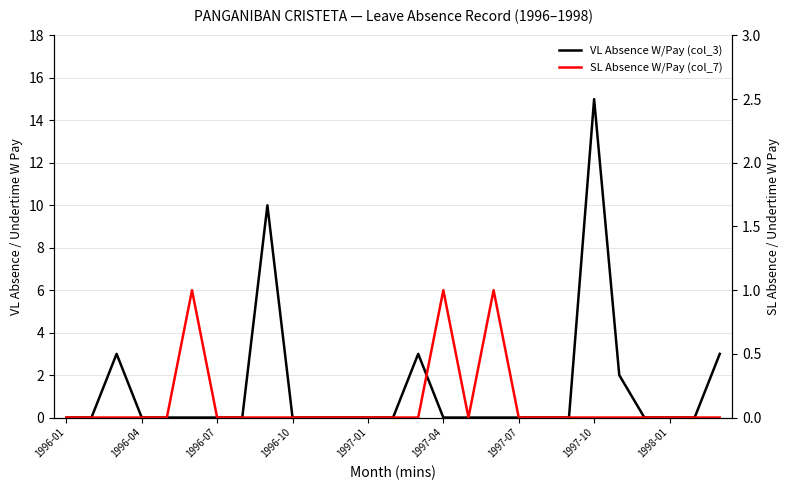

Count the SL Absence W/Pay (col_7) values in the range 0 to 1.

27